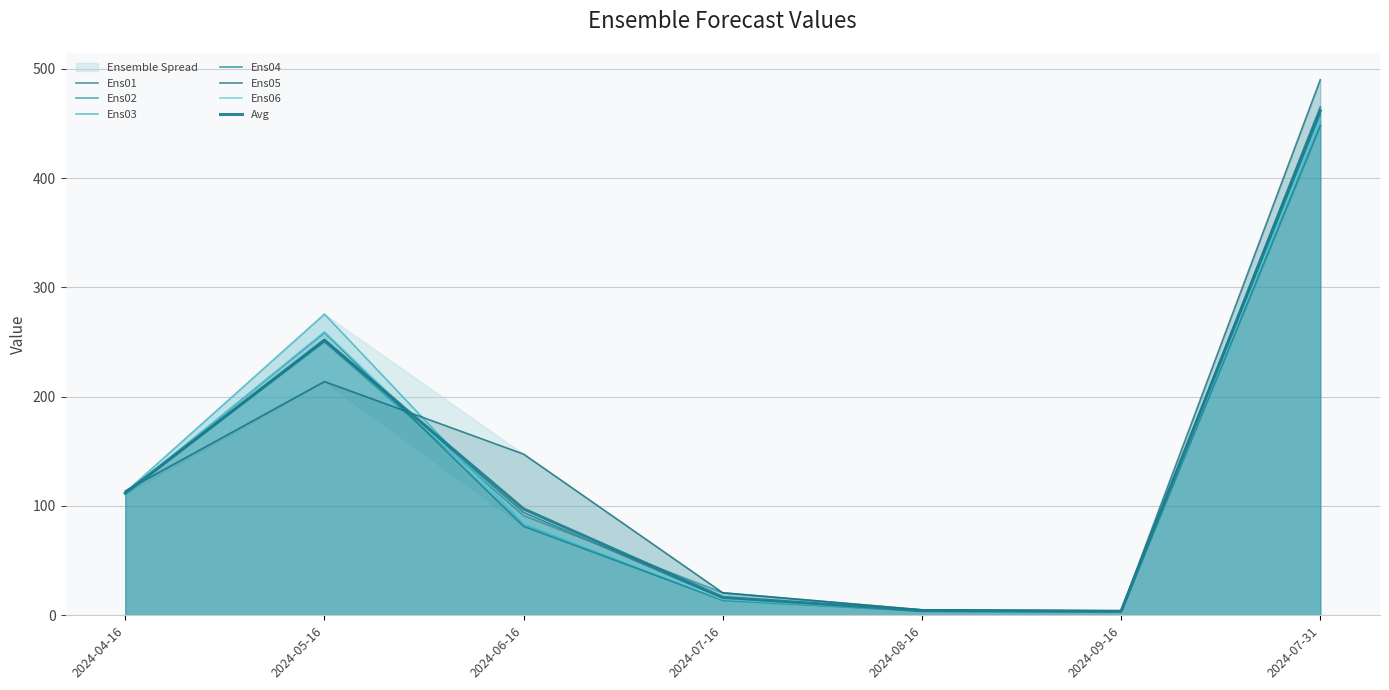

How many intersections are there between Ens02 and Ens05?

2